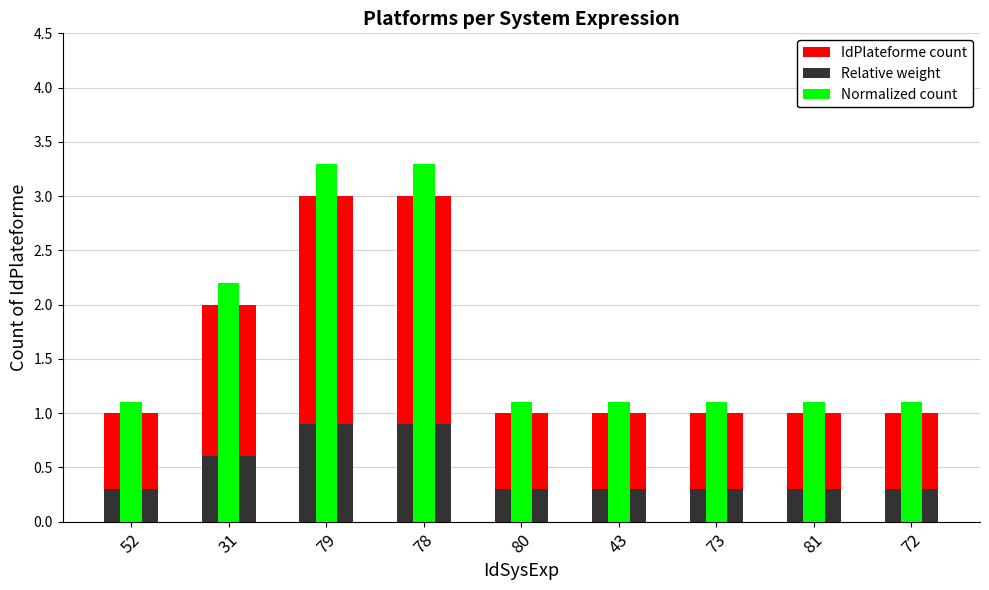

Which series changed the most between 79 and 81?

Normalized count